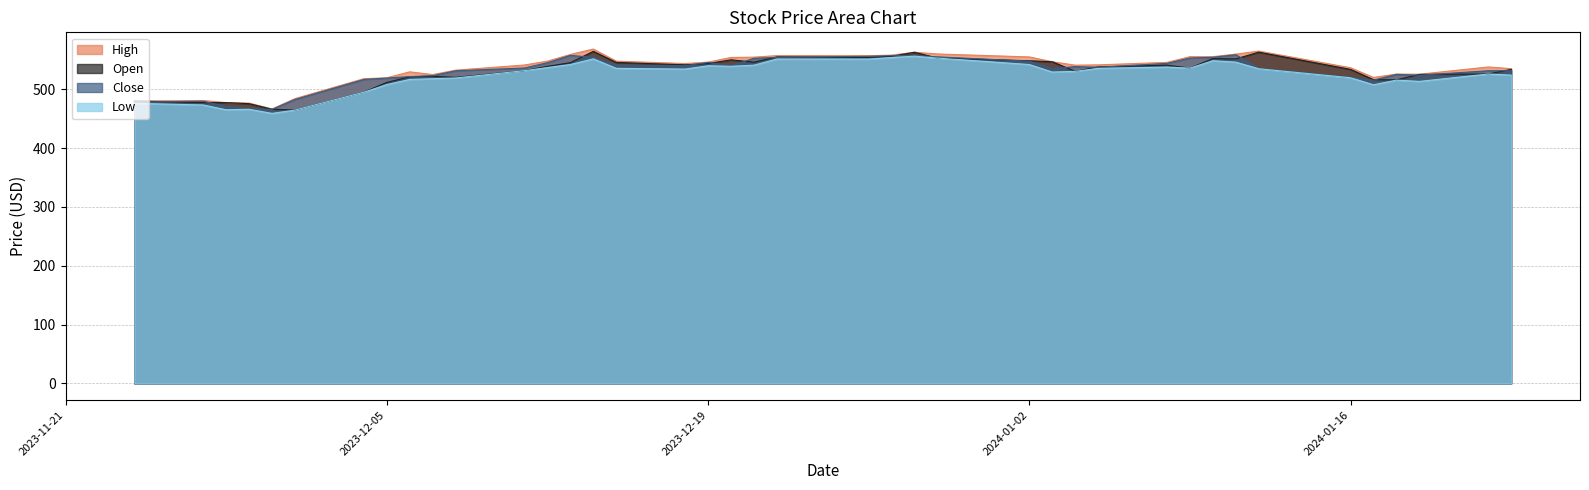

What is the lowest value of the Open series?

464.6